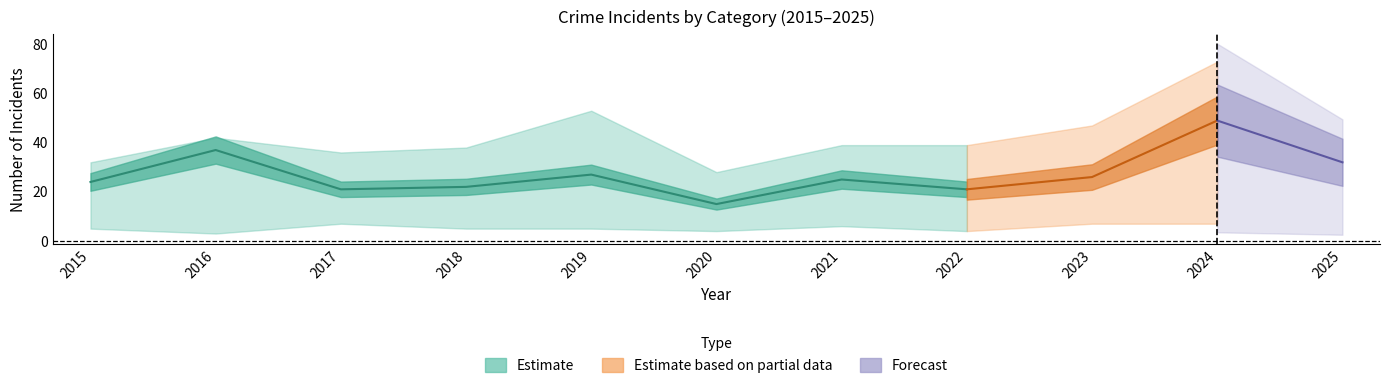

Does the chart display data point markers on the line(s)?

No